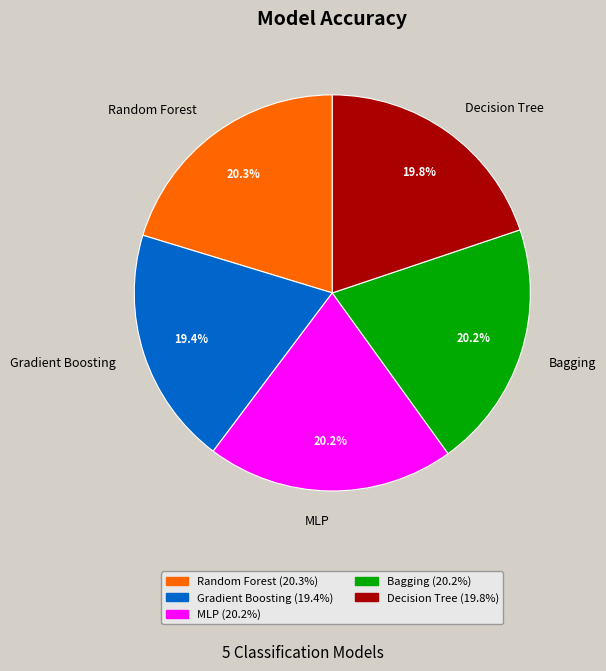

To the nearest percent, what is the difference between the largest and smallest slice percentages?

1%